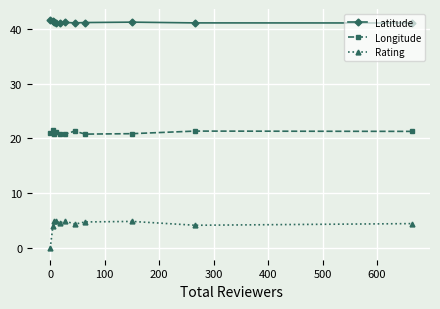

What is the sum of all Longitude values?

231.6